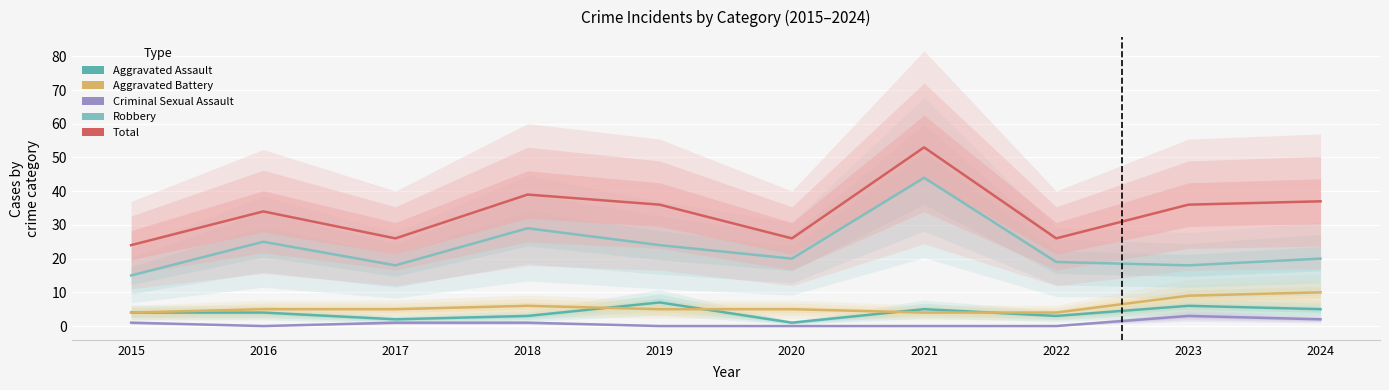

How many lines are shown in the chart?

5